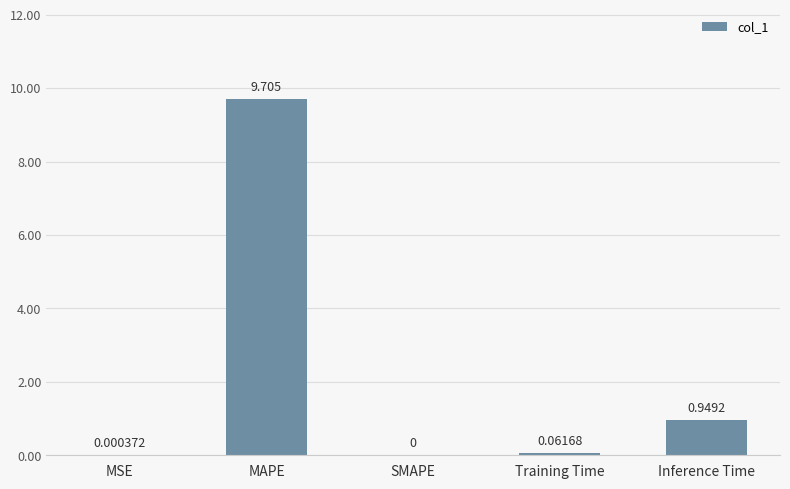

Which has a higher value, MAPE or Inference Time?

MAPE